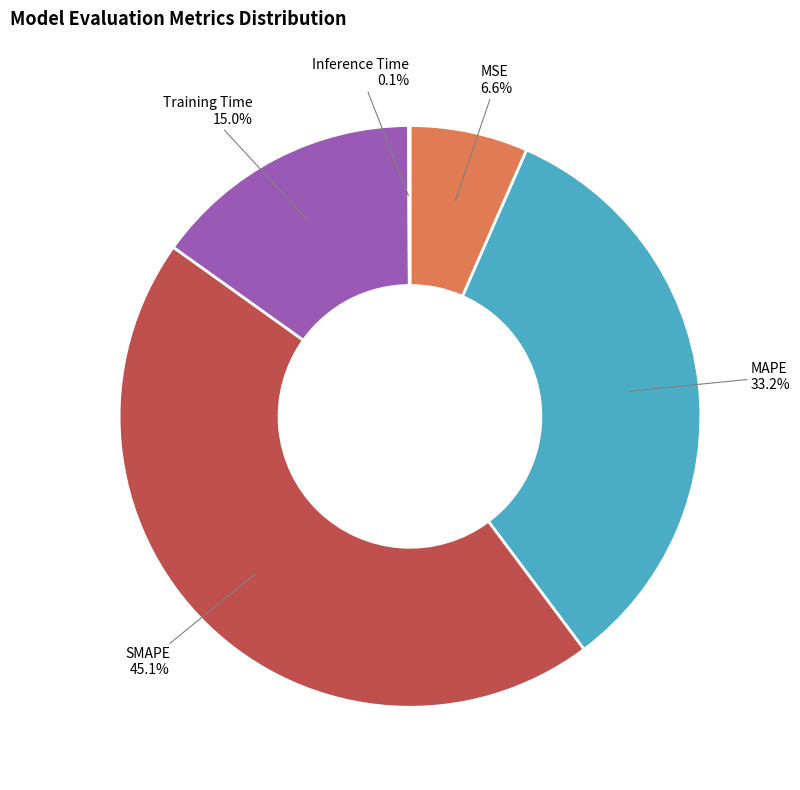

Which slice is the largest?

SMAPE